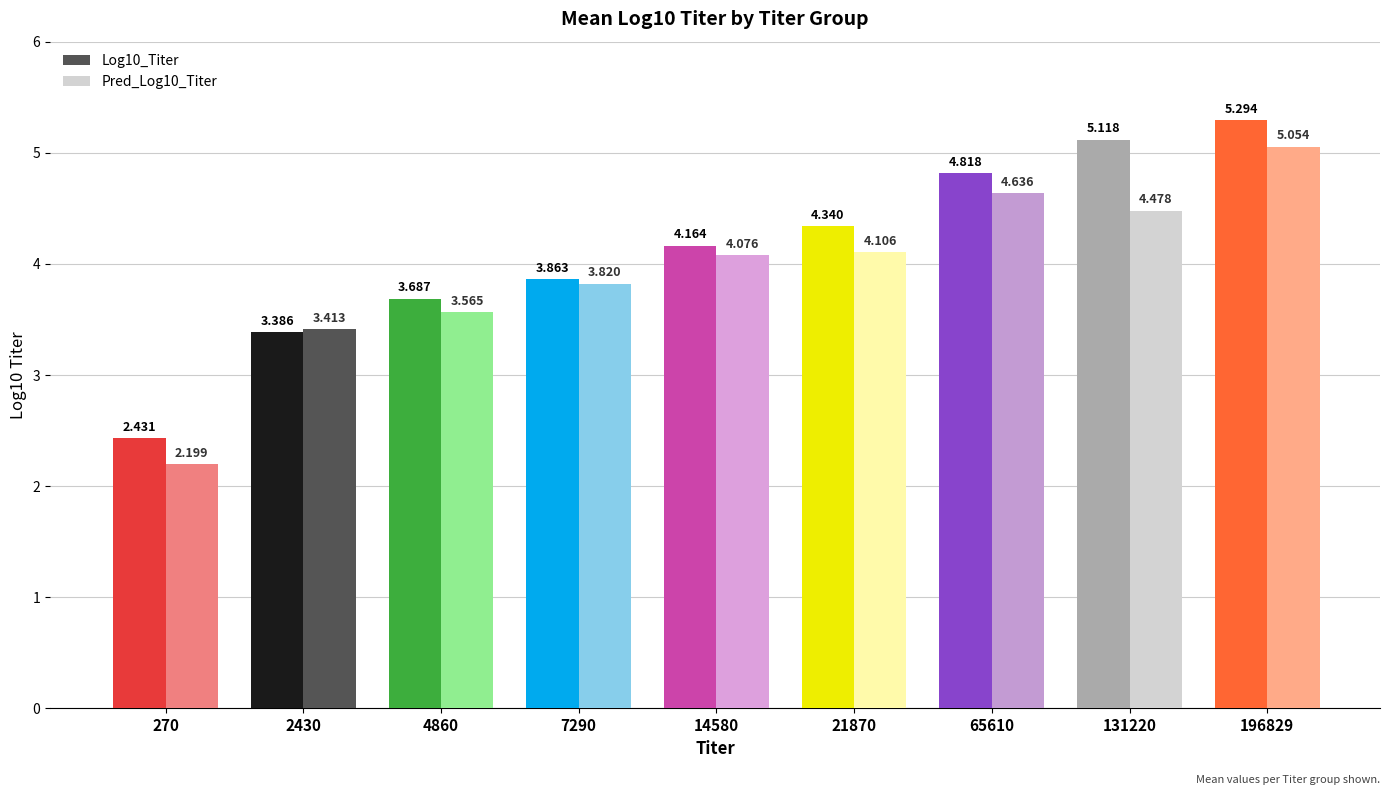

What are all the series names shown in the legend?

Log10_Titer, Pred_Log10_Titer